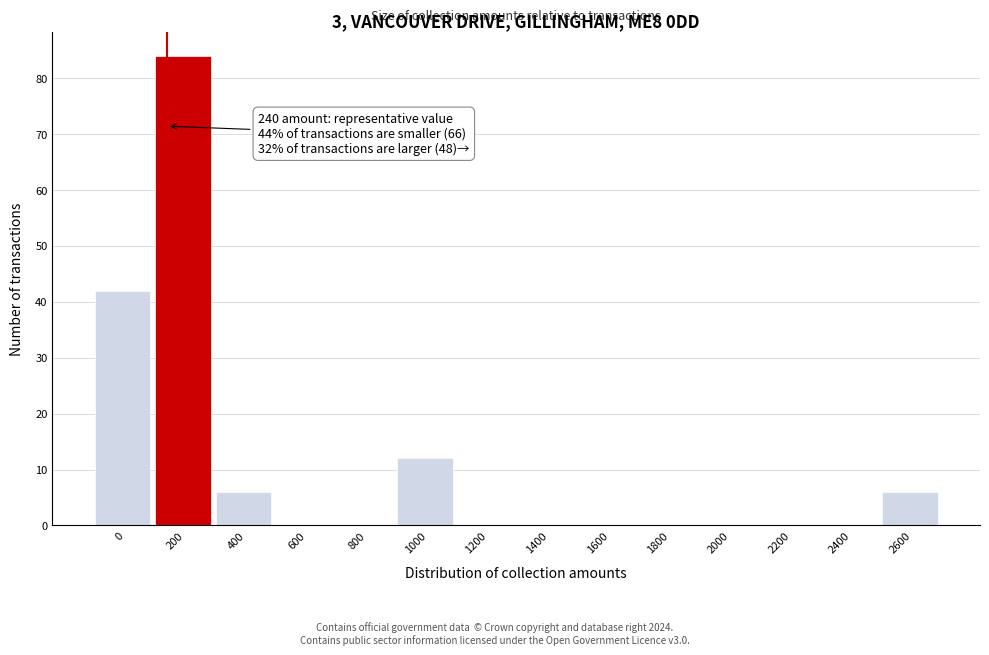

Reading left to right, transcribe all the data shown in this chart.

0=42	200=84	400=6	600=0	800=0	1000=12	1200=0	1400=0	1600=0	1800=0	2000=0	2200=0	2400=0	2600=6